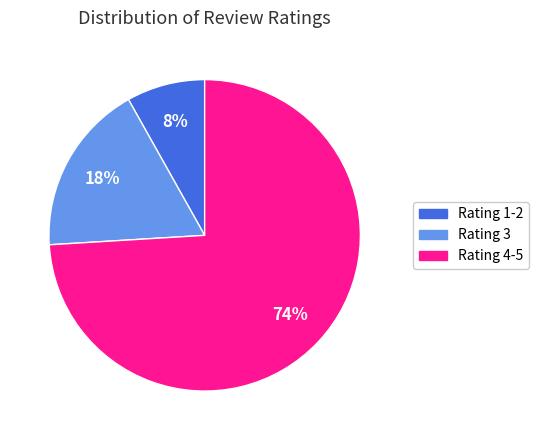

Is there a majority slice in this chart?

Yes